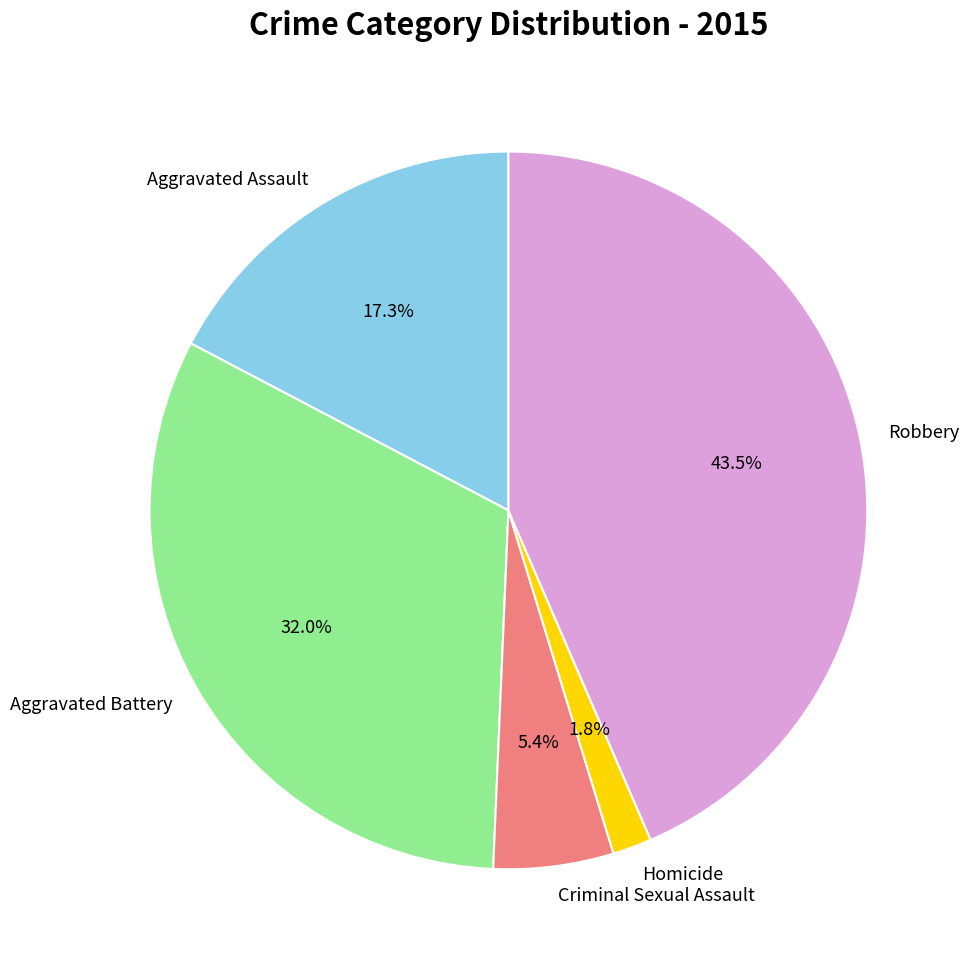

Which has a higher value, Criminal Sexual Assault or Robbery?

Robbery